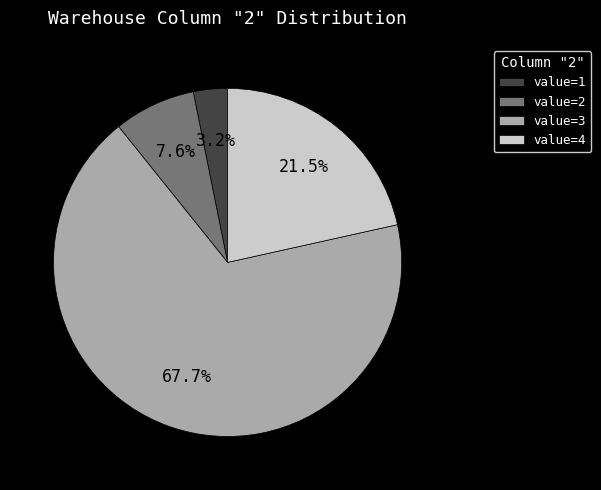

Is there a majority slice in this chart?

Yes